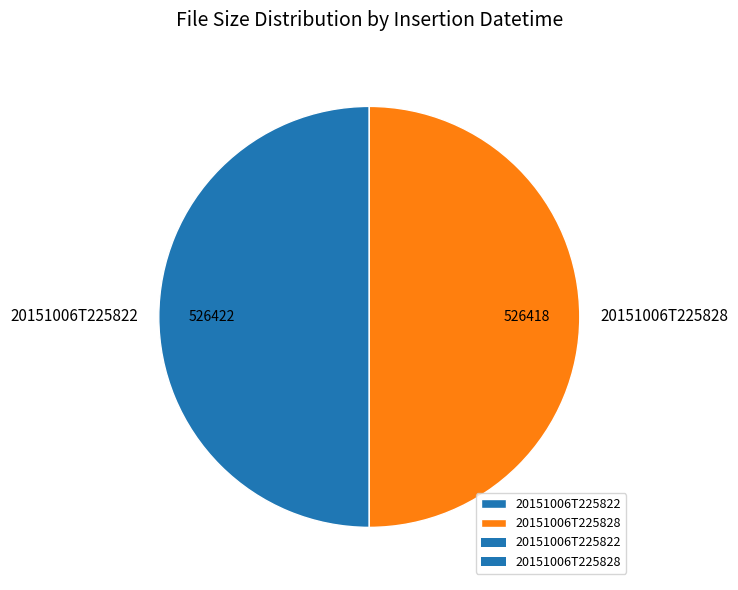

How many slices are in this pie chart?

2